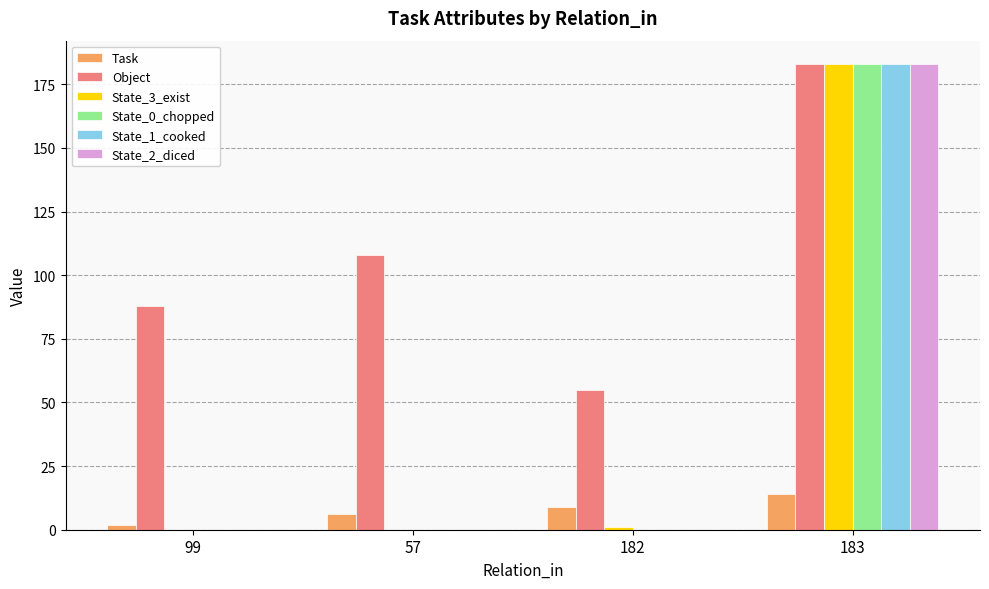

At which label does Task reach its peak?

183